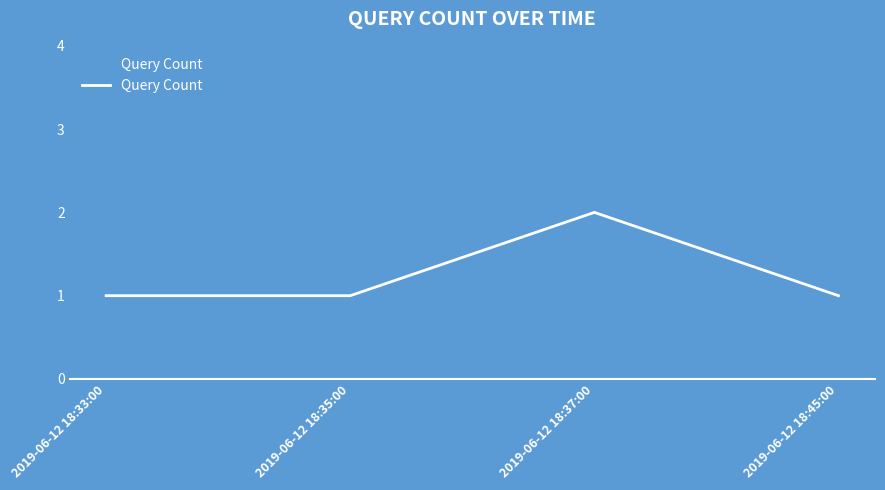

What is the difference between the maximum and minimum values?

1